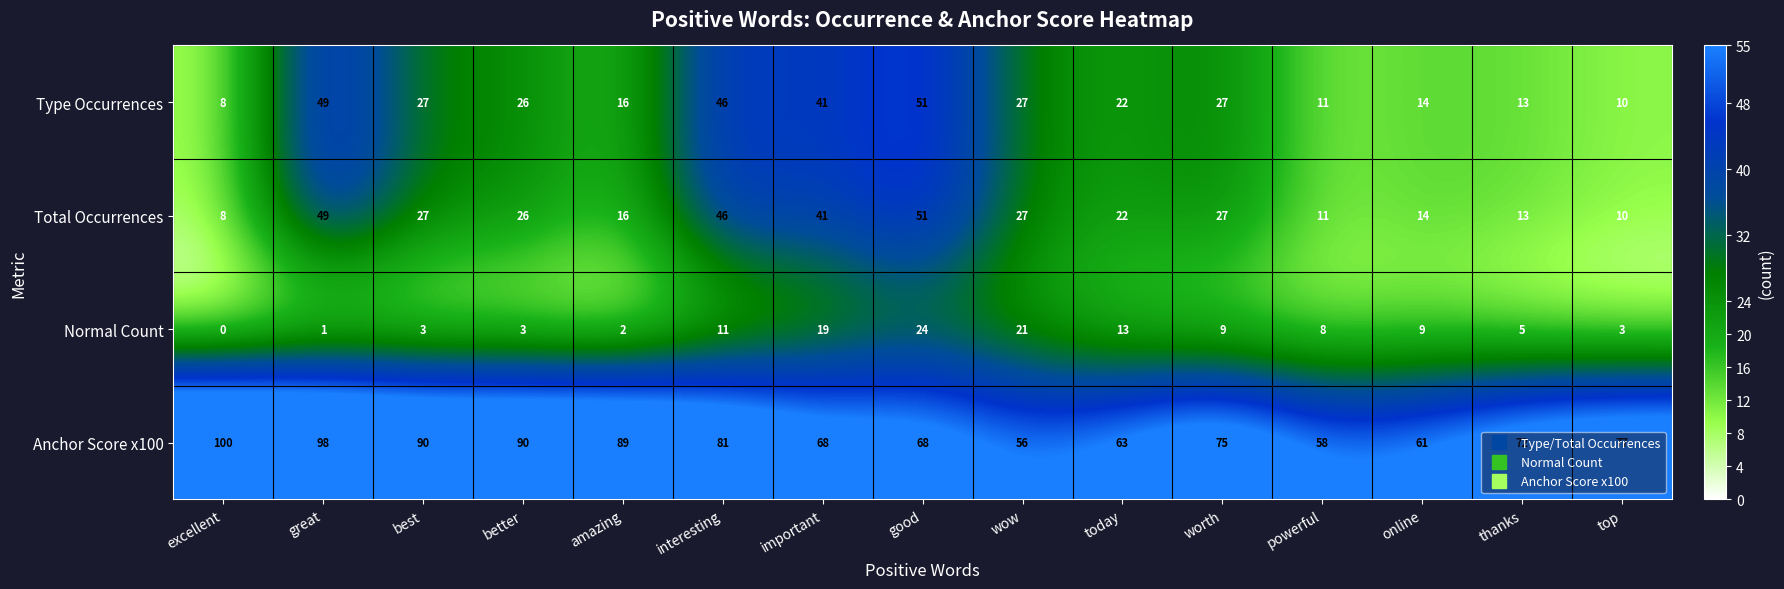

What is the total value across all series at online?

98